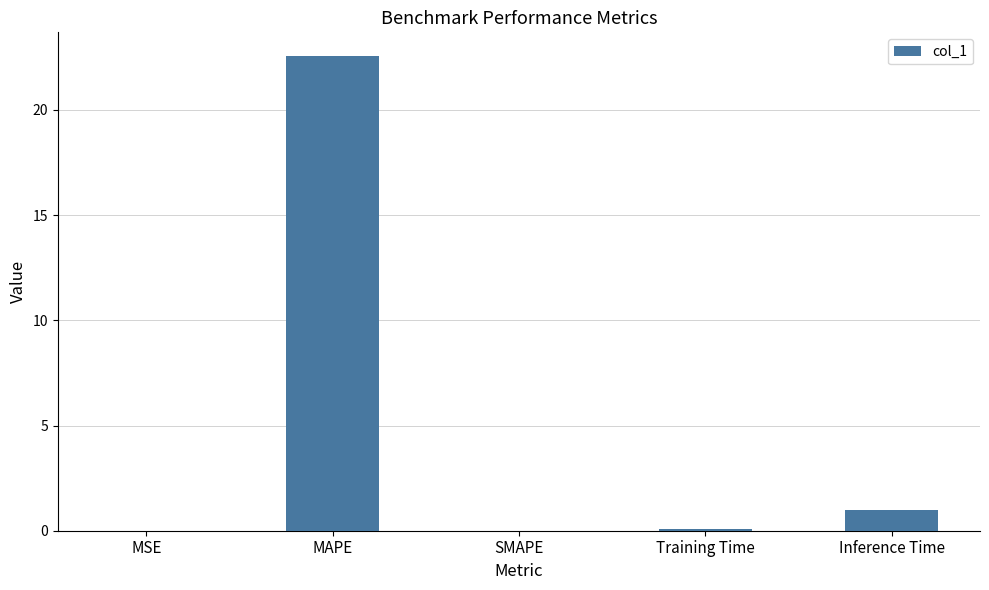

Between Inference Time and SMAPE, which is larger?

Inference Time